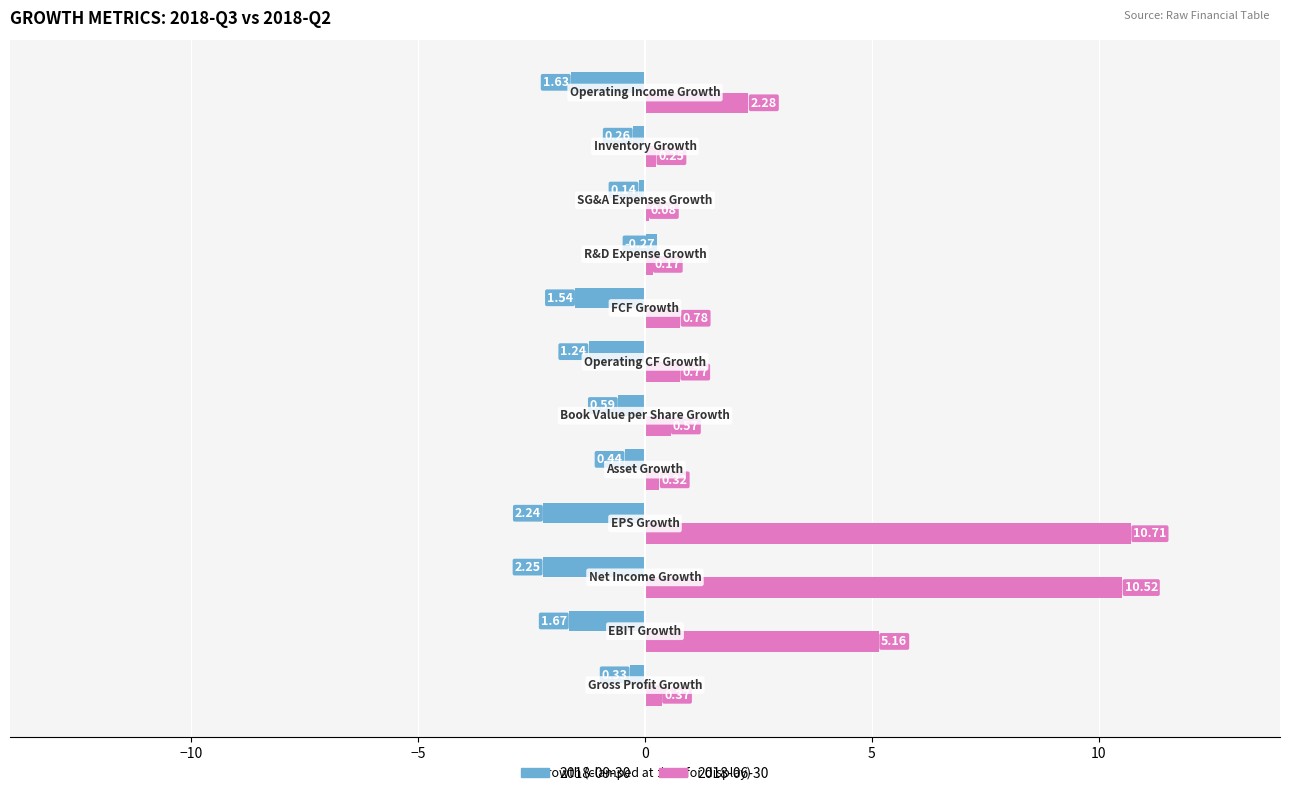

Which series has the largest total across all categories?

2018-06-30